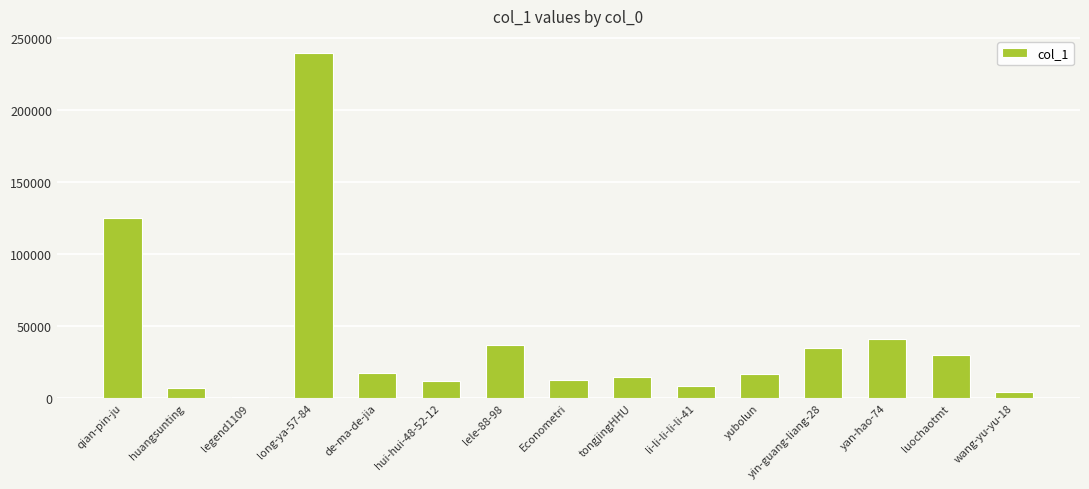

Reading right to left, transcribe all the data shown in this chart.

wang-yu-yu-18=4110	luochaotmt=30102	yan-hao-74=41231	yin-guang-liang-28=35078	yubolun=16355	li-li-li-li-li-41=8216	tongjingHHU=14372	Econometri=12630	lele-88-98=36600	hui-hui-48-52-12=11526	de-ma-de-jia=17421	long-ya-57-84=239491	legend1109=921	huangsunting=6634	qian-pin-ju=124964